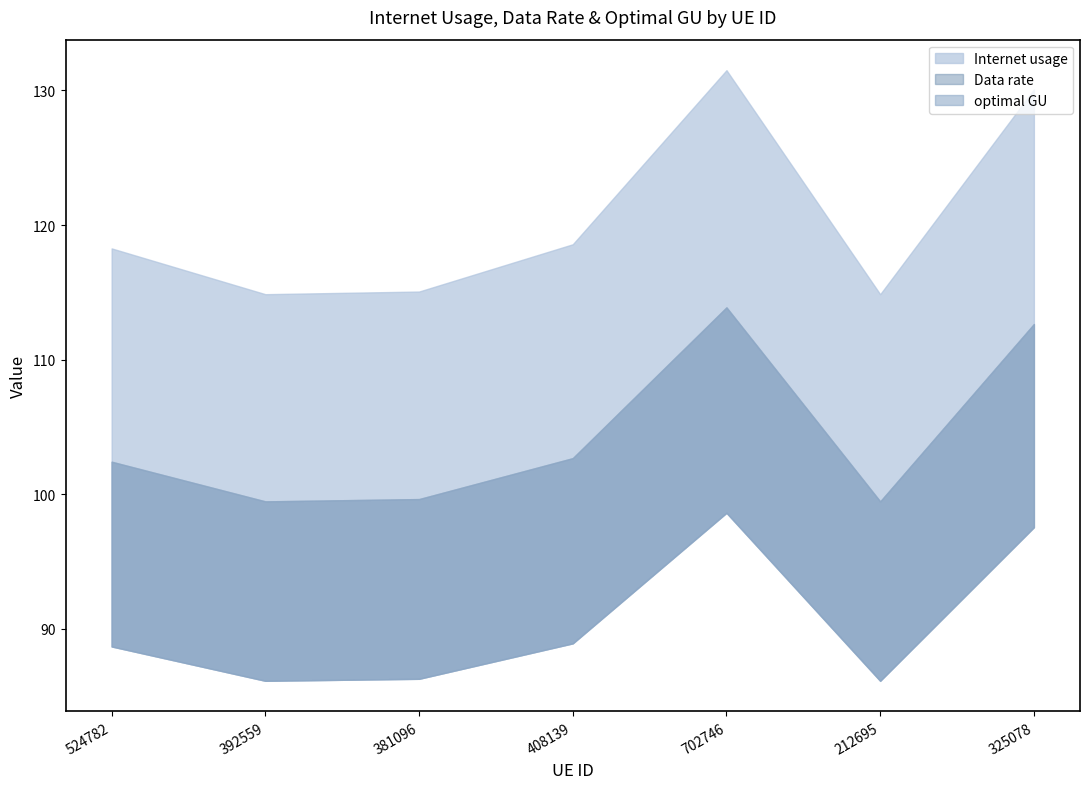

Rank the categories by Data rate value from highest to lowest.

702746, 325078, 408139, 524782, 381096, 392559, 212695